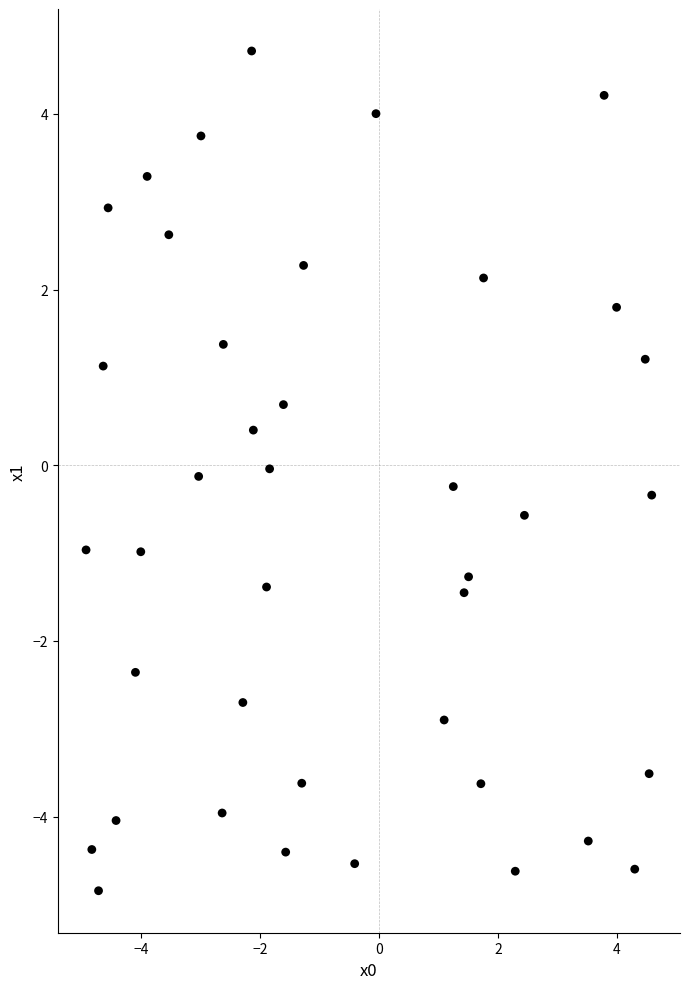

What is the range of Y values (max minus min)?

9.6